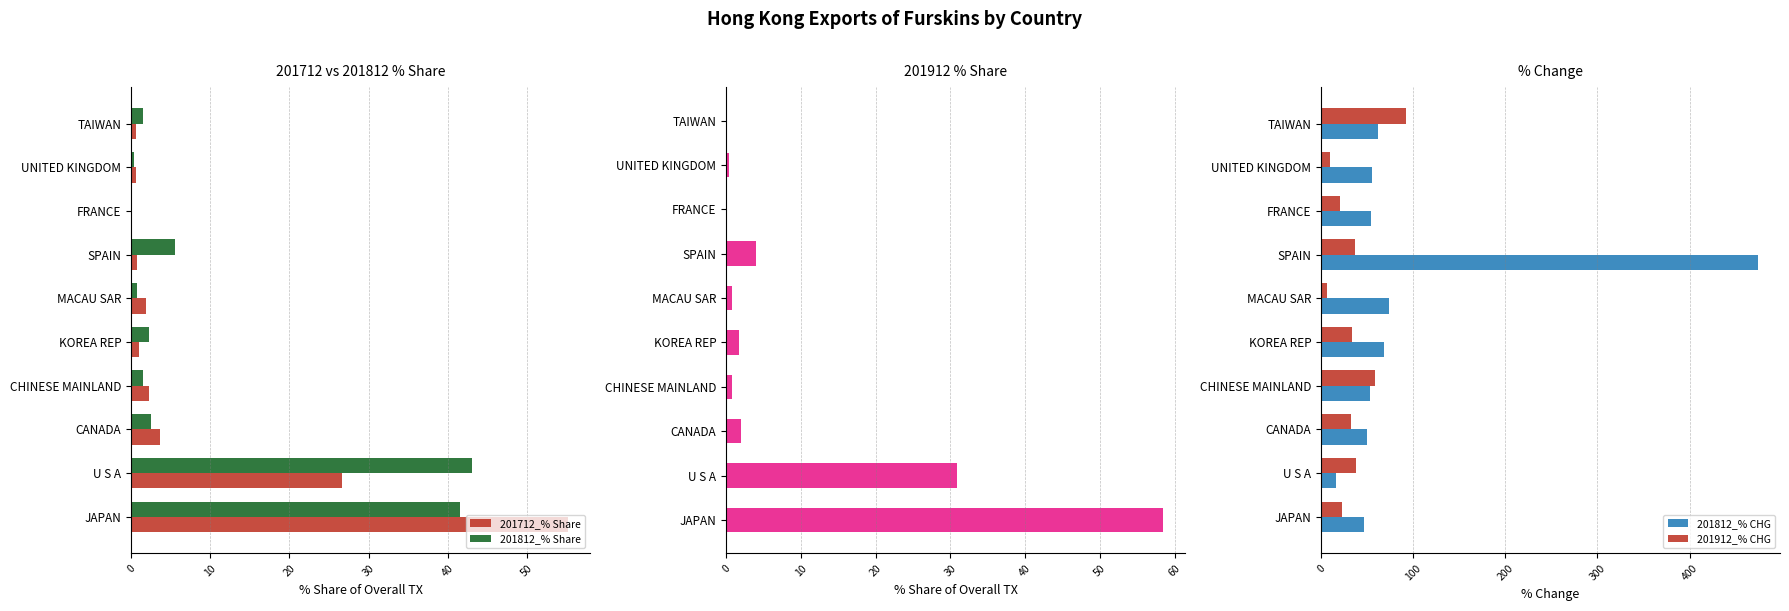

How many bars are there in total?

50